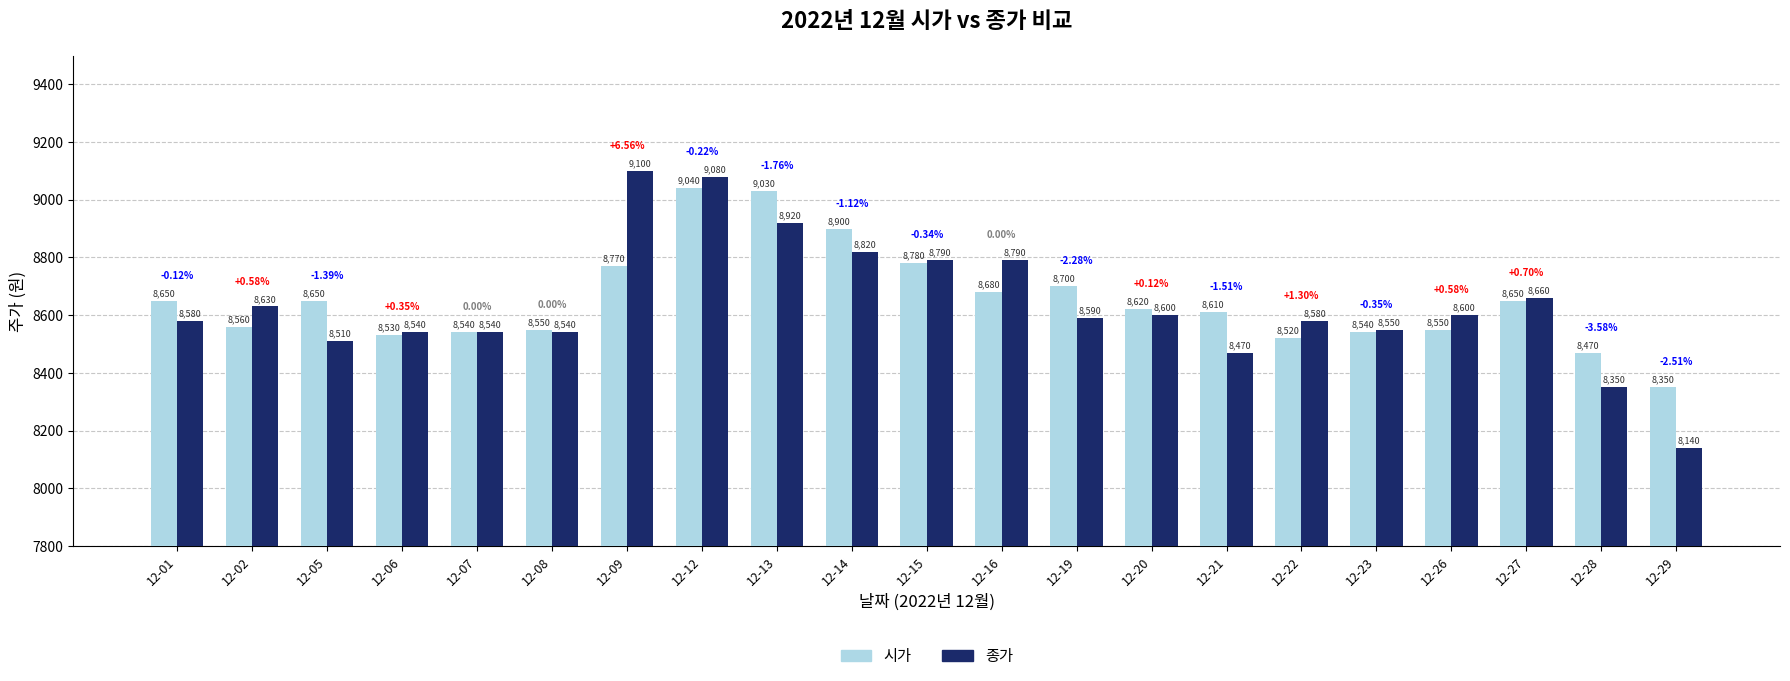

Where does the 종가 series first go above 8590?

12-02